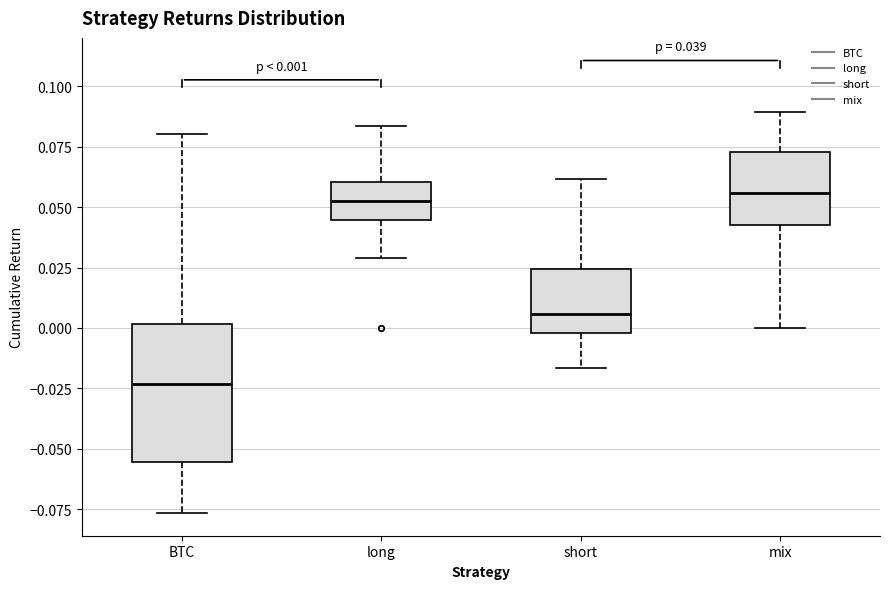

Comparing the boxes themselves (not the whiskers), which one is the tallest?

BTC